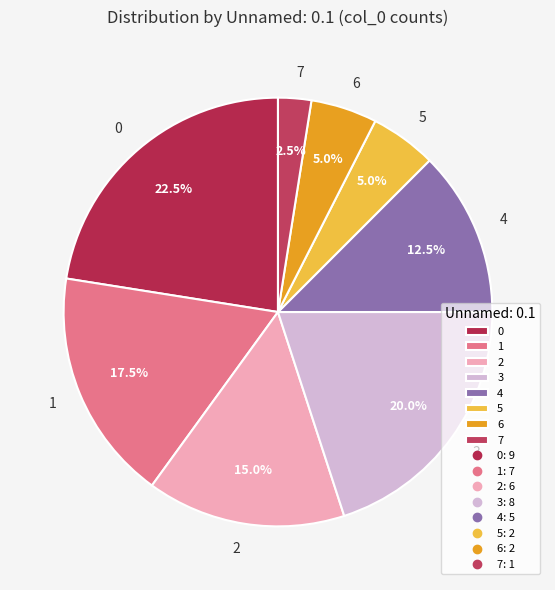

Combined, do 0 and 2 account for over 50%?

No